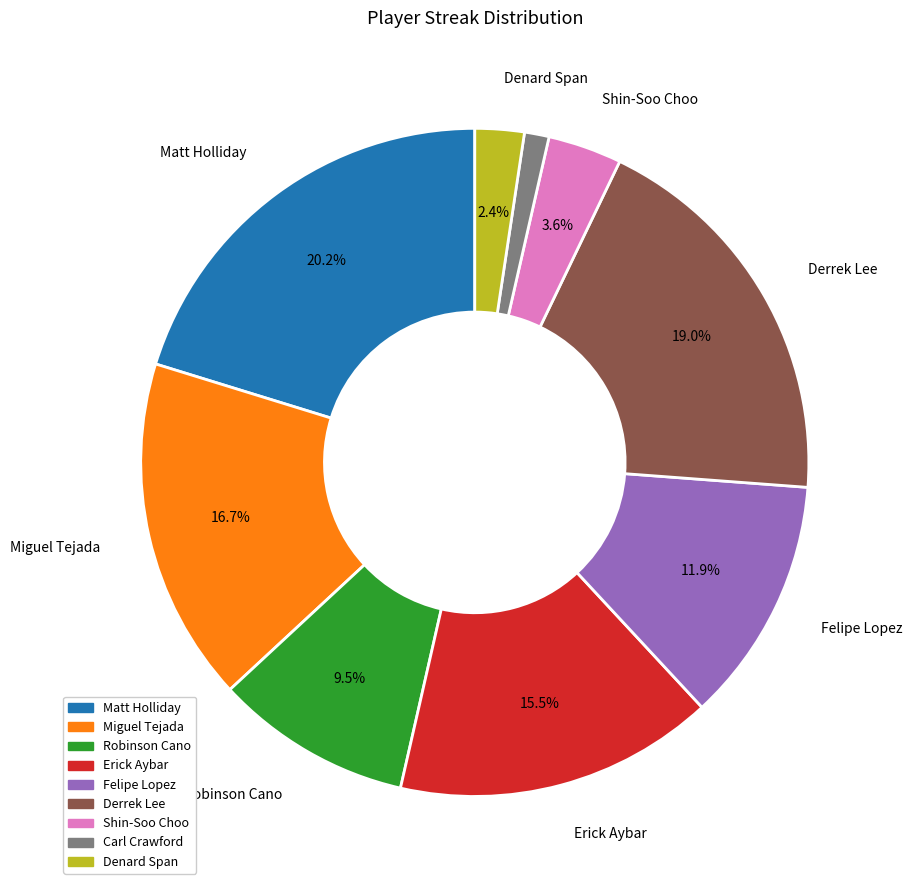

Is there a majority slice in this chart?

No